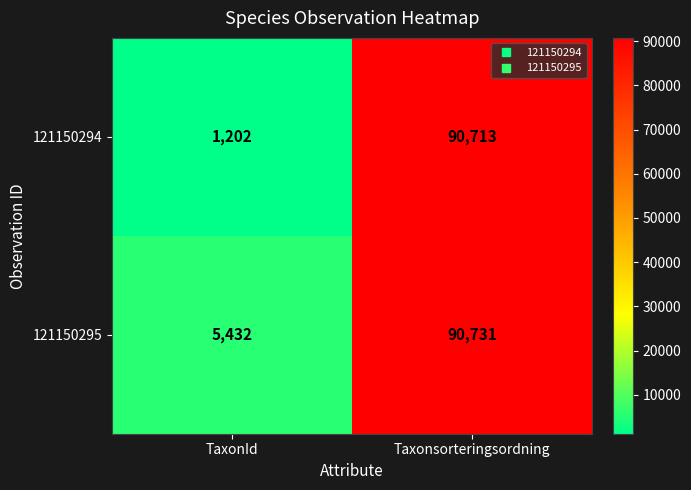

Reading right to left, list all the values displayed in this chart.

121150294: Taxonsorteringsordning=90713	TaxonId=1202
121150295: Taxonsorteringsordning=90731	TaxonId=5432